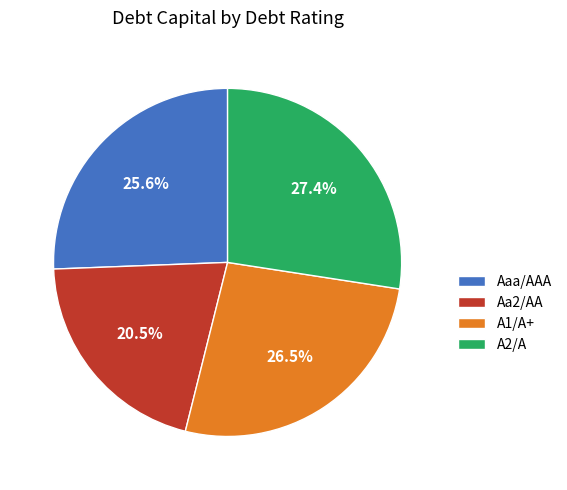

To the nearest percent, what percentage of the pie is A2/A?

27%